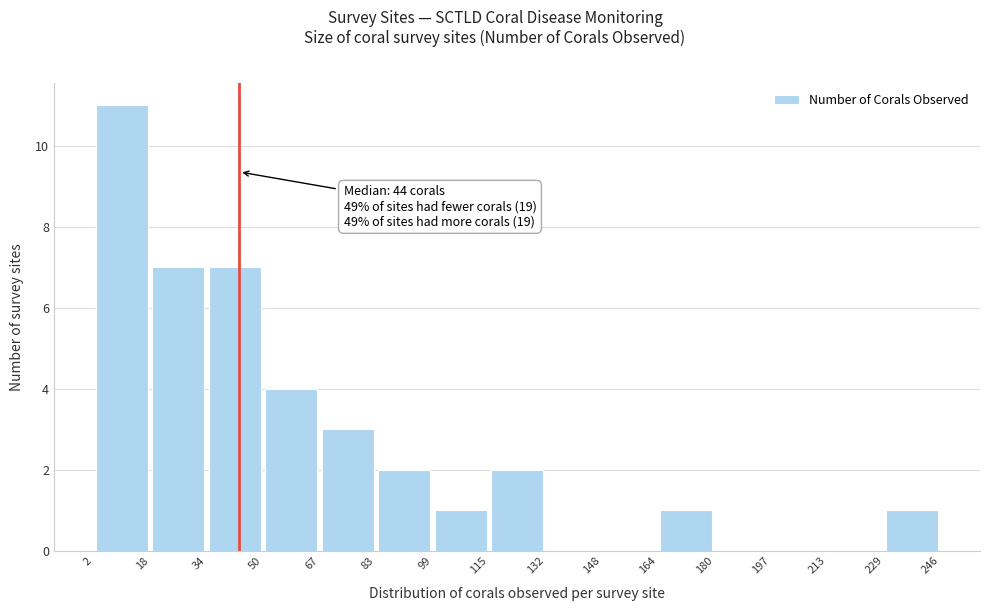

Over which range of the x-axis is the bar tallest?

2 to 18